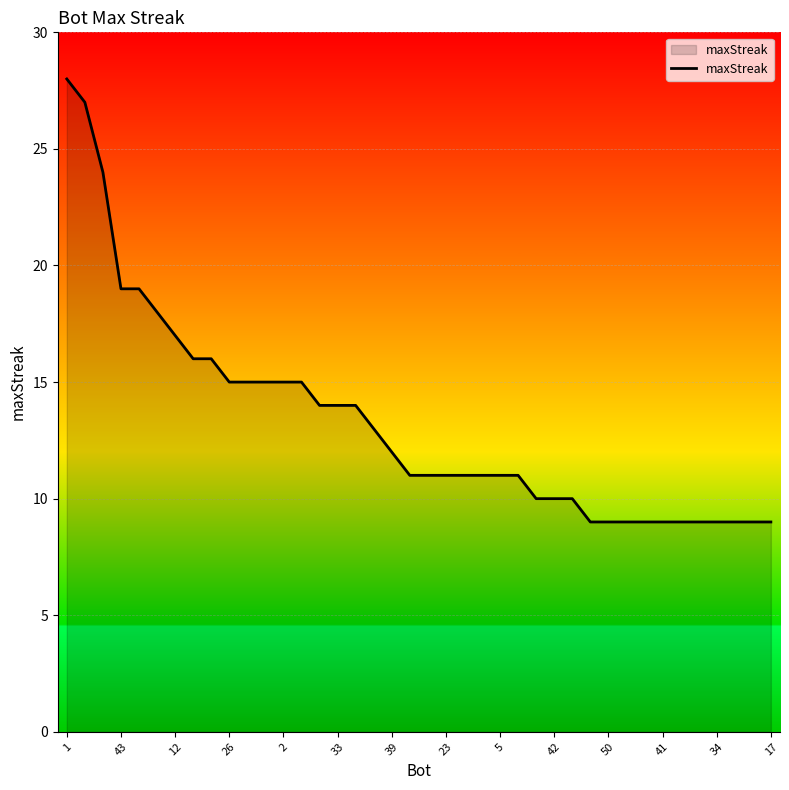

What is the difference between the maximum and minimum values?

19